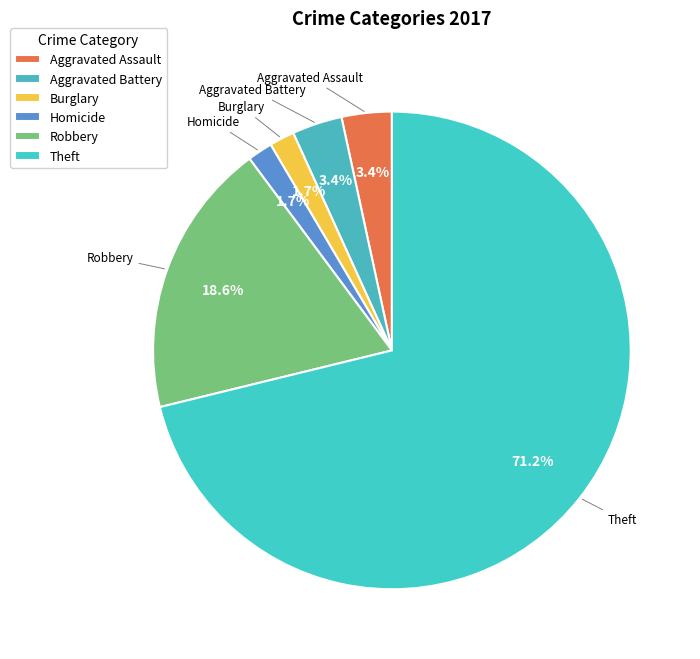

To the nearest percent, what portion does Aggravated Battery represent?

3%